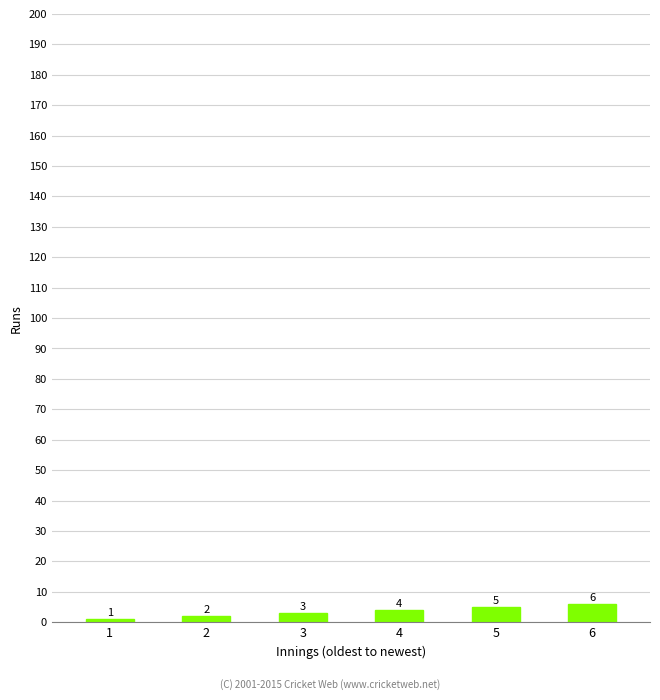

What is the difference between the maximum and minimum values?

5